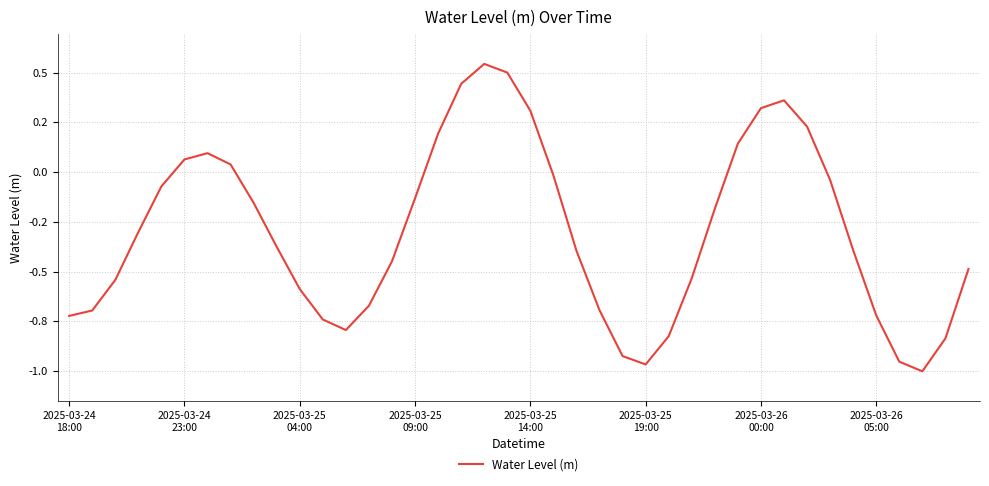

Does the chart display data point markers on the line(s)?

No